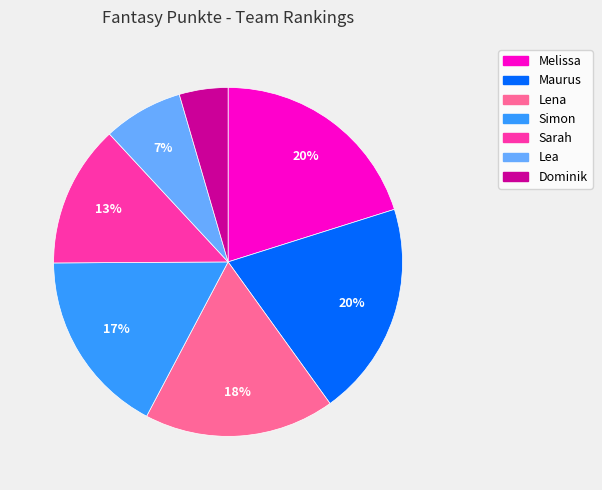

Do Lena and Sarah together represent more than half of the pie?

No